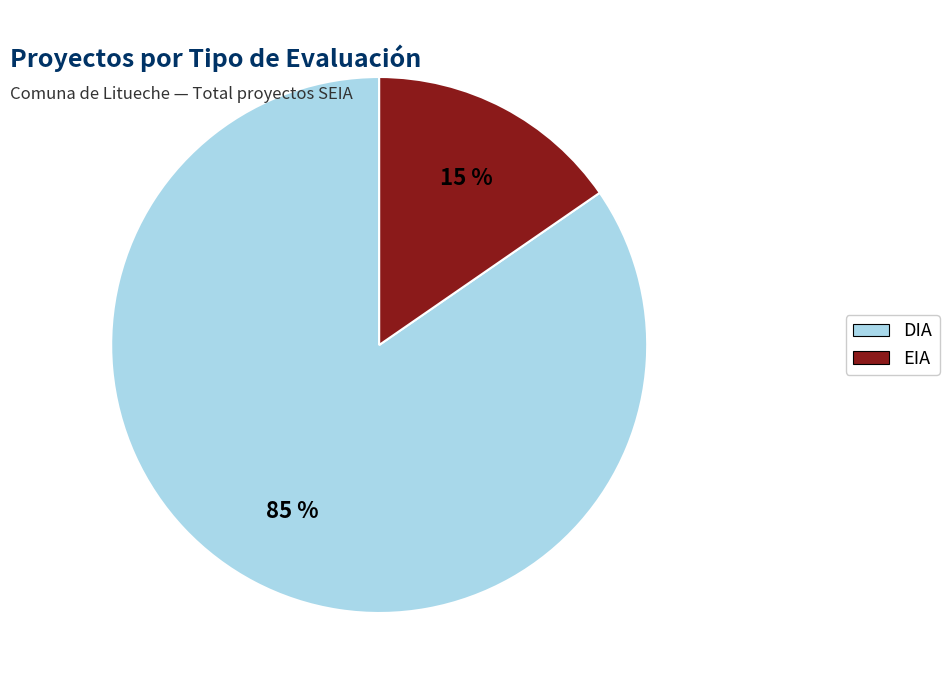

What percentage is the EIA slice, to the nearest percent?

15%